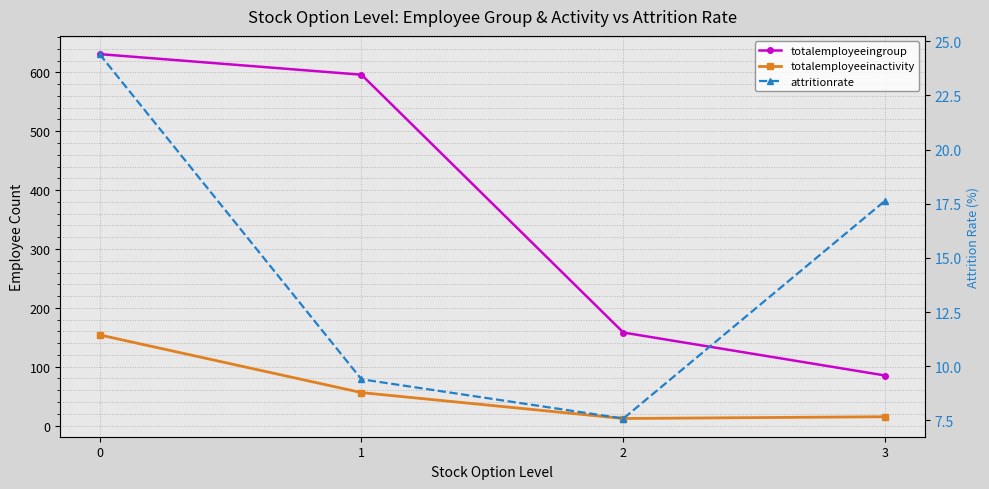

At which label is attritionrate closest to 16?

3